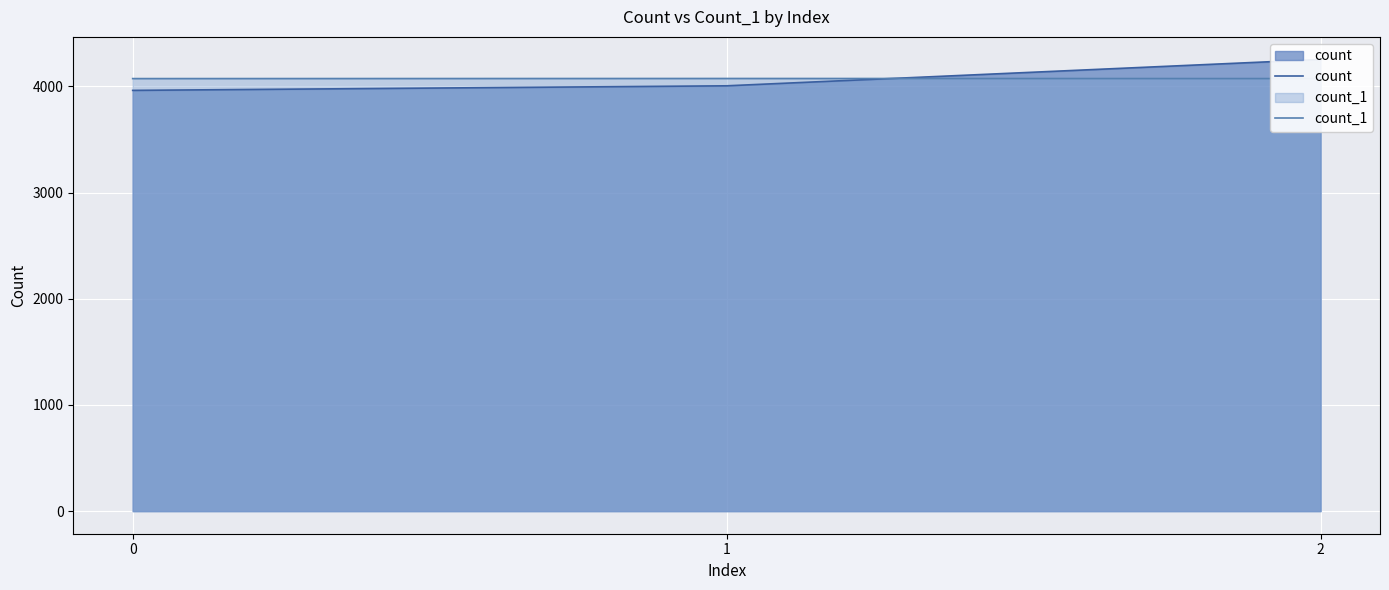

What is the total value across all series at 2?

8326